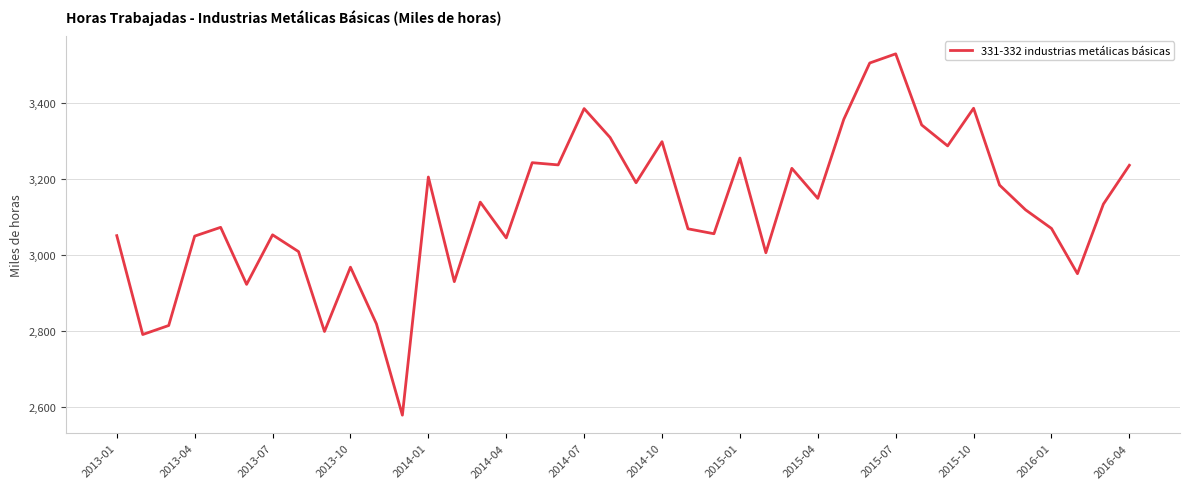

What is the difference between the maximum and minimum values?

950.0